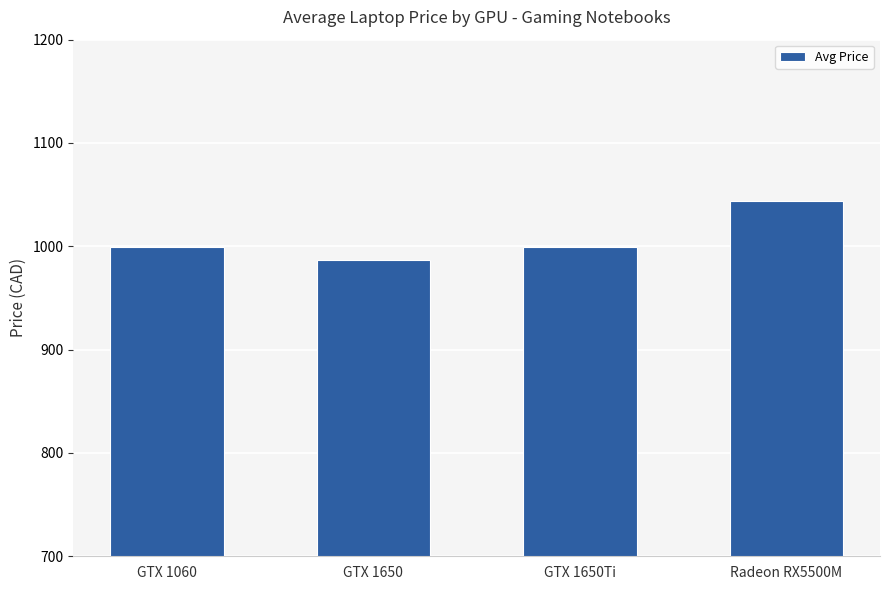

What is the label of the 1st bar from the left?

GTX 1060